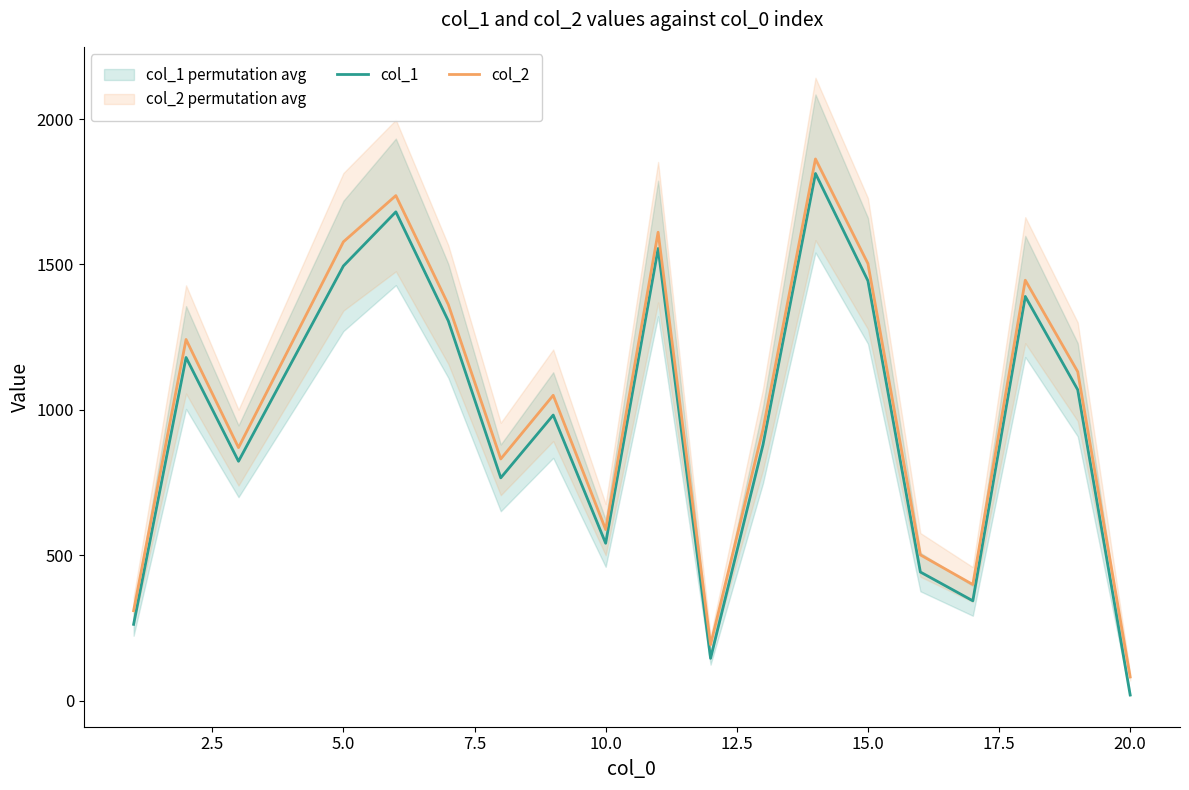

At how many categories does at least one series exceed 1783?

1